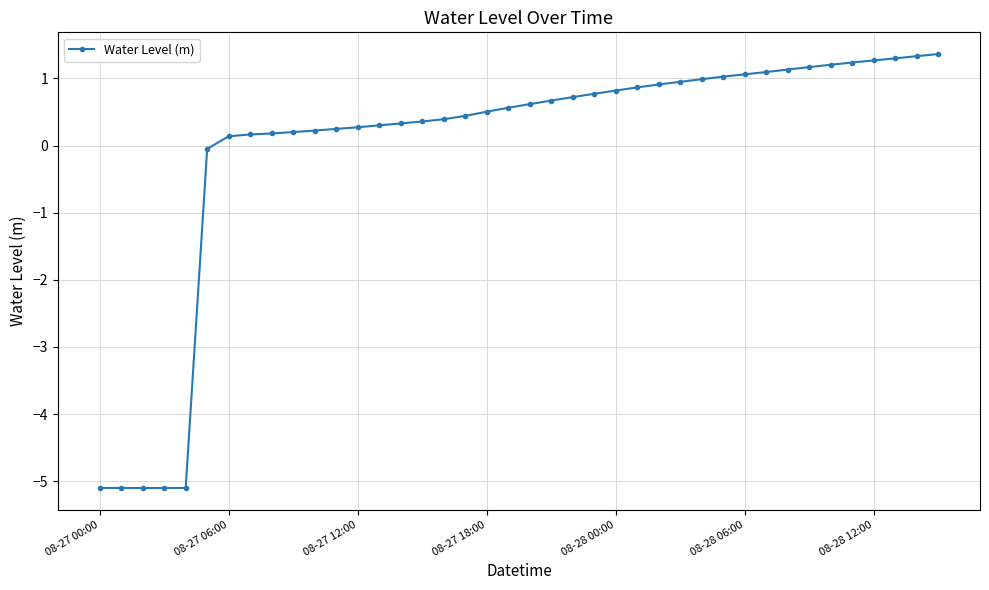

What is the maximum value shown in the chart?

1.4